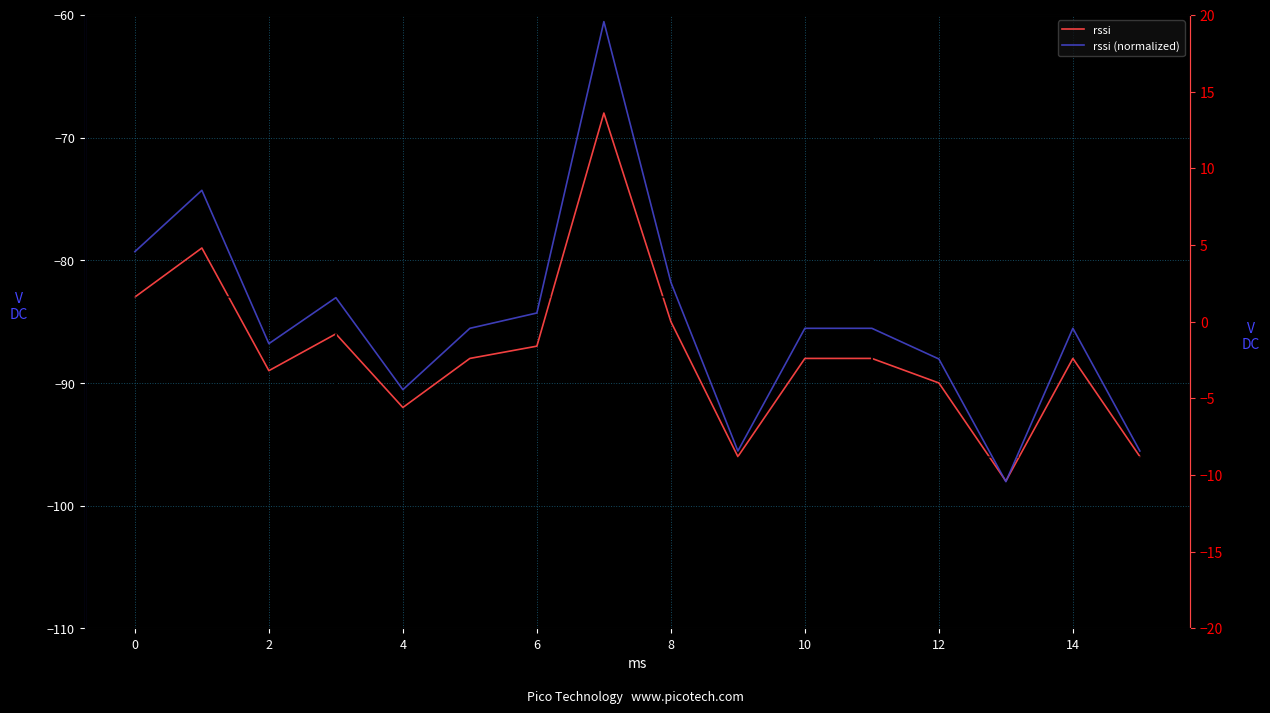

At how many categories does at least one series exceed -15?

16